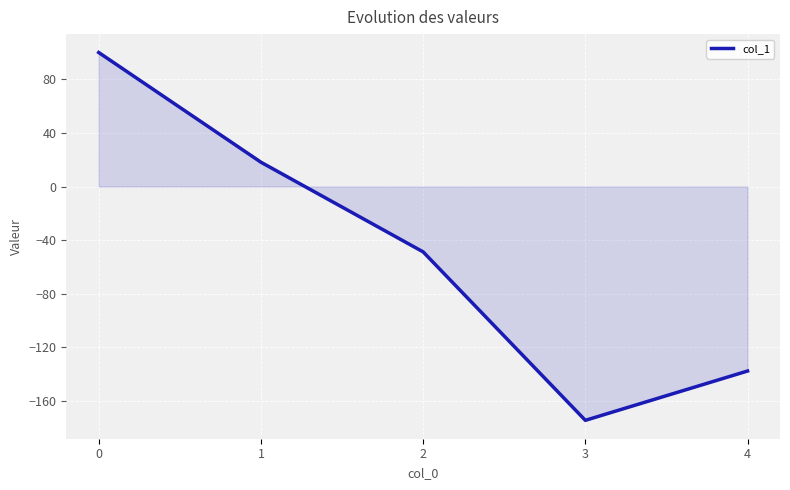

Reading left to right, what are all the values shown in this chart?

100.0	18.2	-48.7	-174.4	-137.6